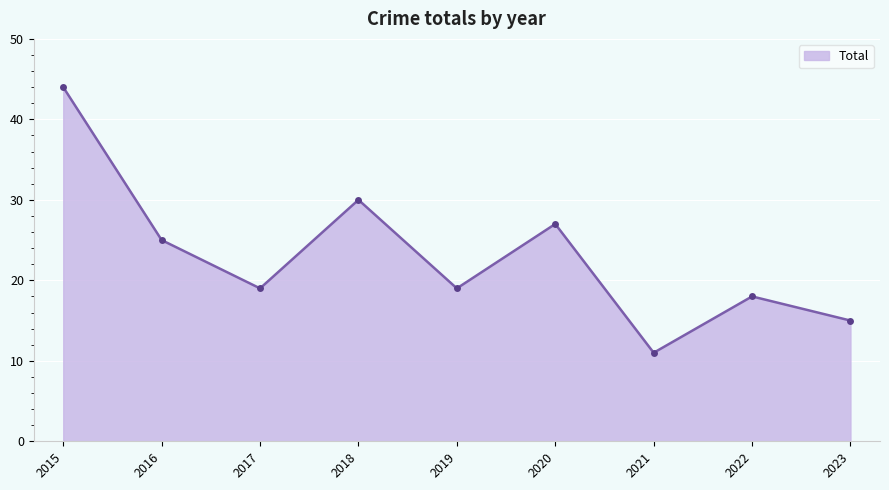

What is the value of the 8th point from the left?

18